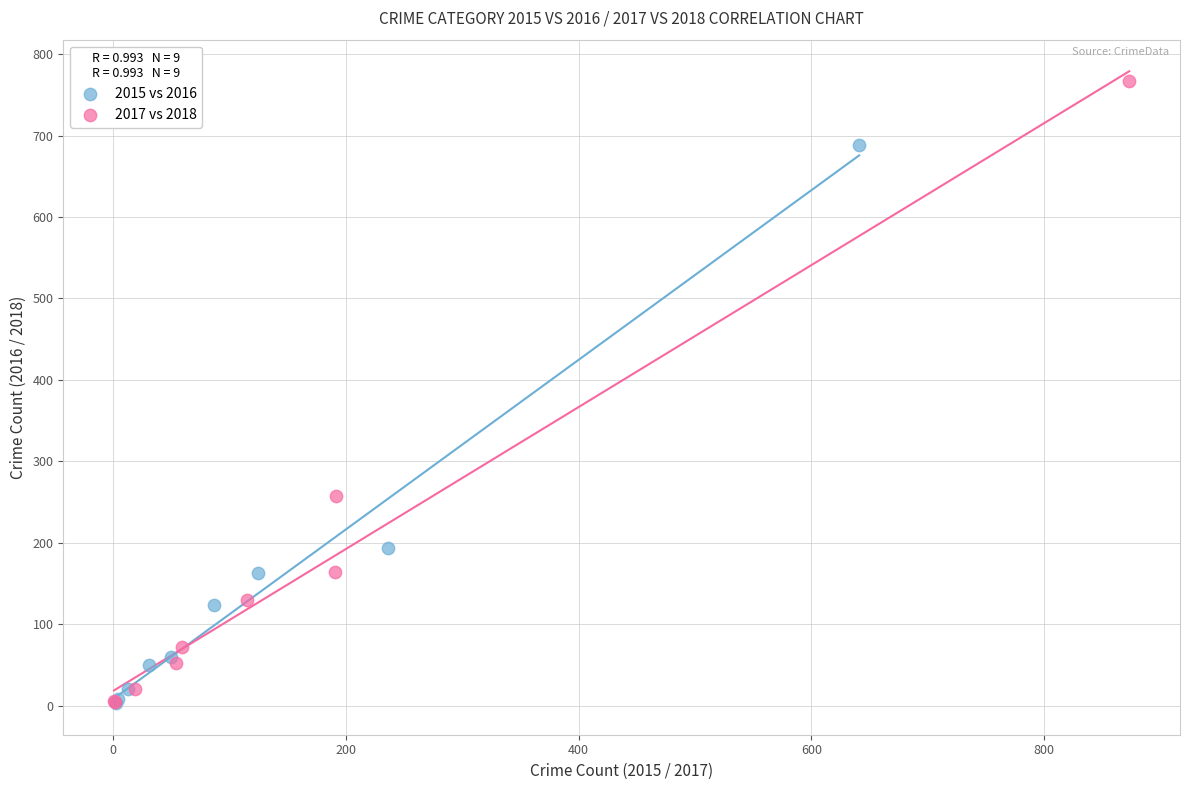

Which series has the largest Y range (max minus min)?

2017 vs 2018